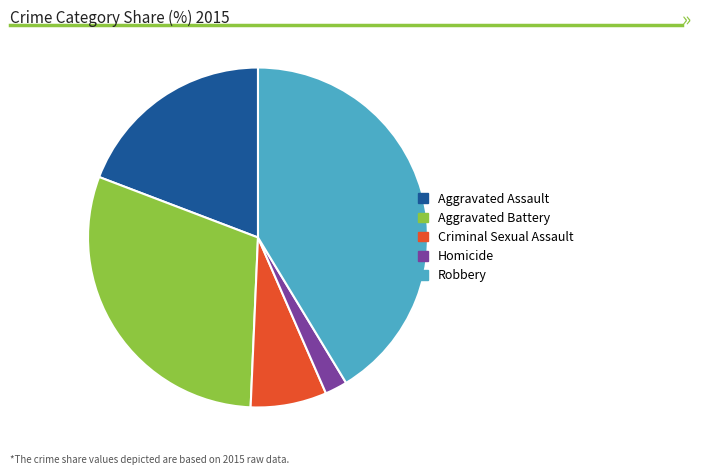

Does Robbery represent more than half of the total?

No